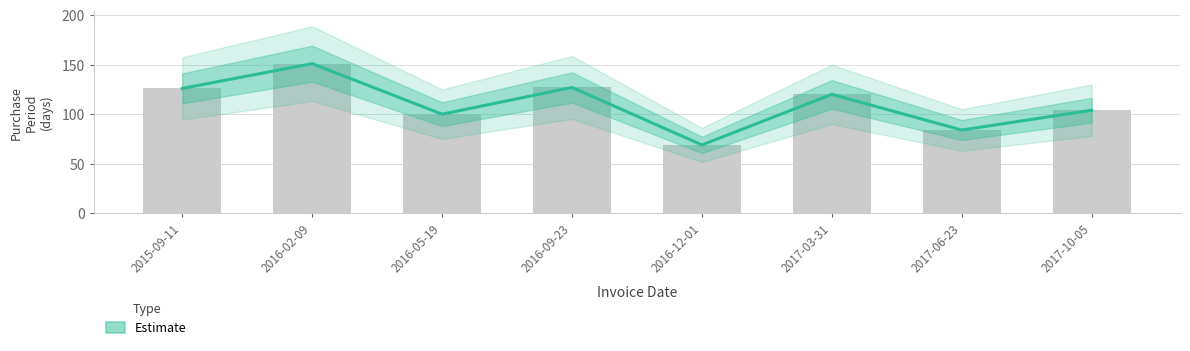

Where is the data nearest to the value 110?

2017-10-05